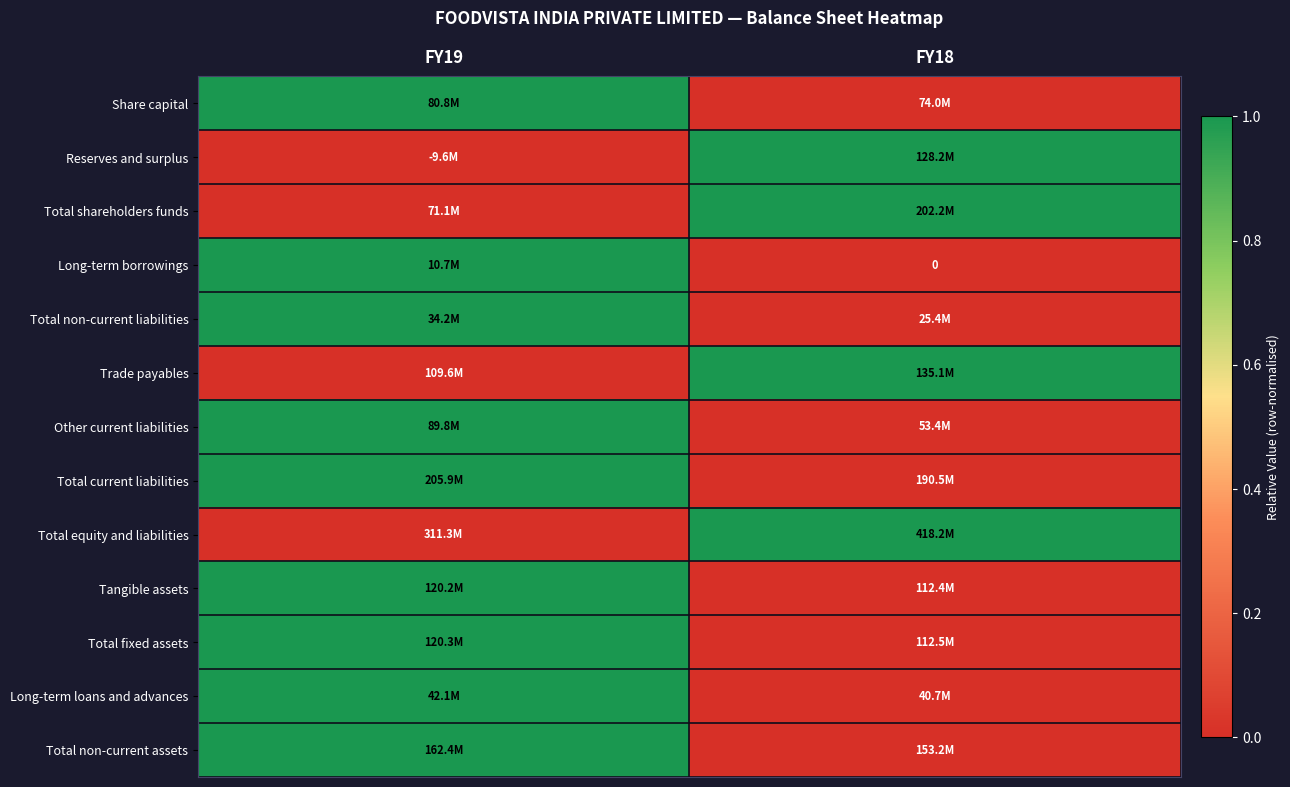

Which has a higher value, FY18 or FY19?

FY19